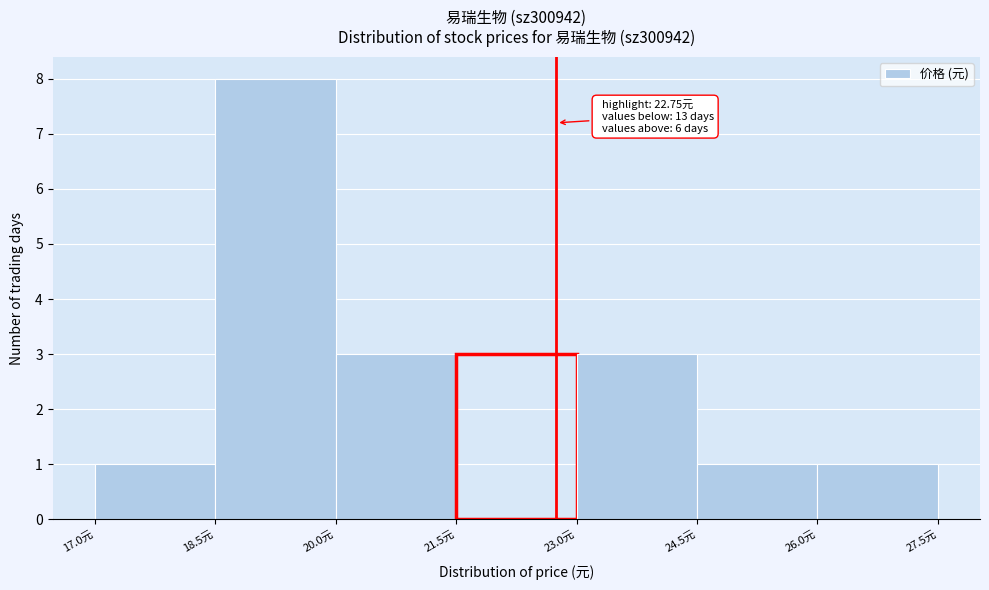

Over which range of the x-axis is the bar tallest?

18.5 to 20.0